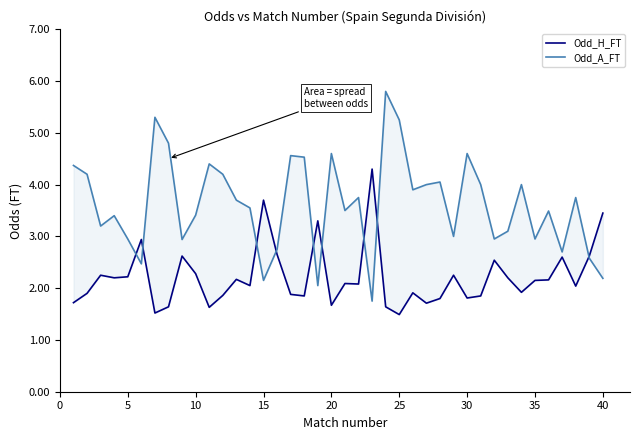

What is the greatest value displayed?

5.8